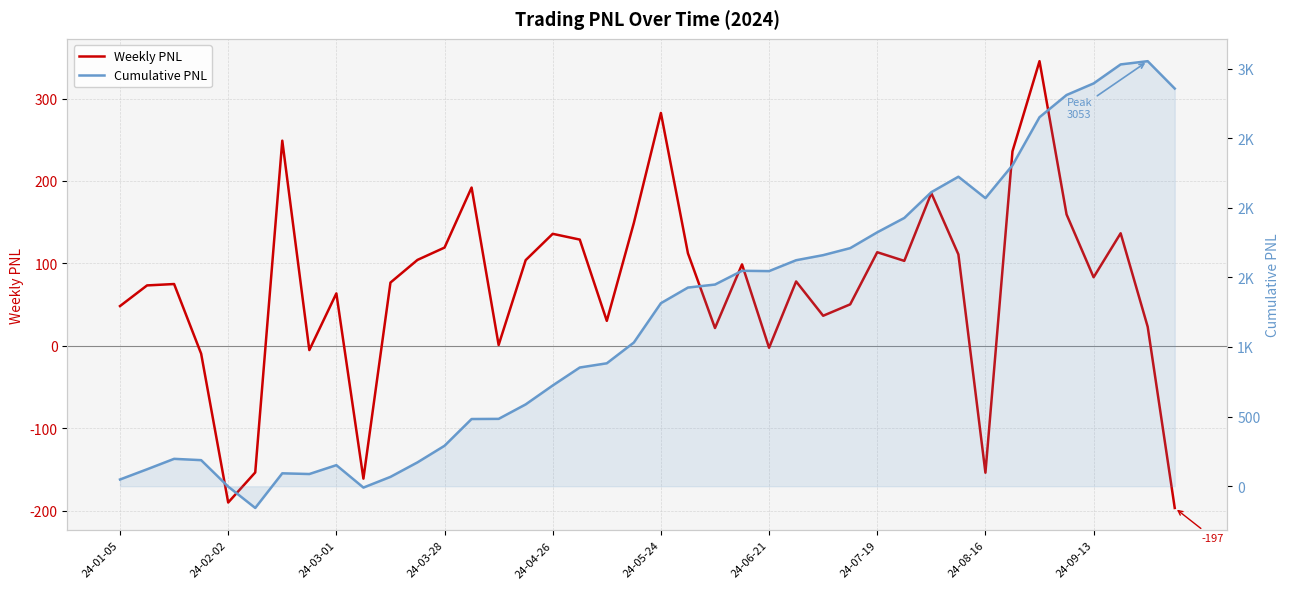

What is the value of the Weekly PNL point at the 18th from the left?

128.9